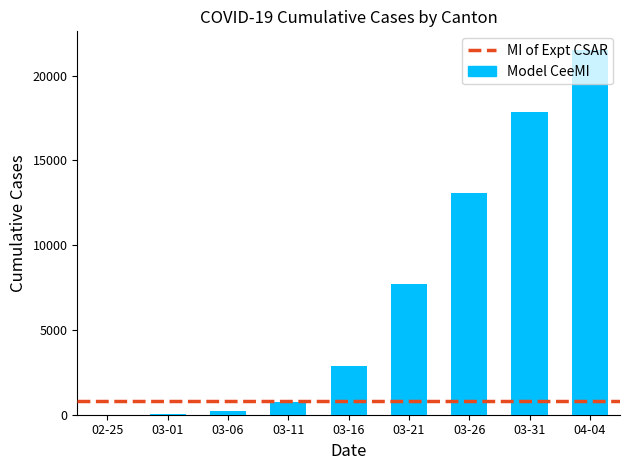

Where is the data nearest to the value 10767?

03-26